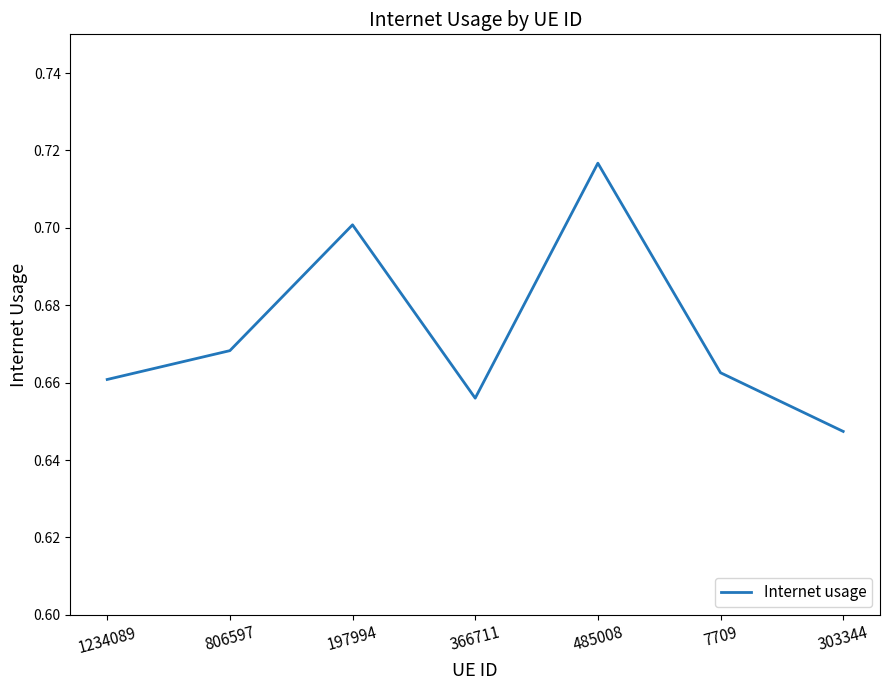

How many values are between 0 and 1?

7